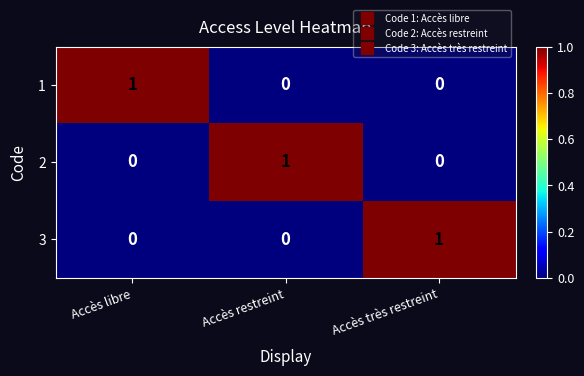

Count the 3 values in the range 0 to 1.

3